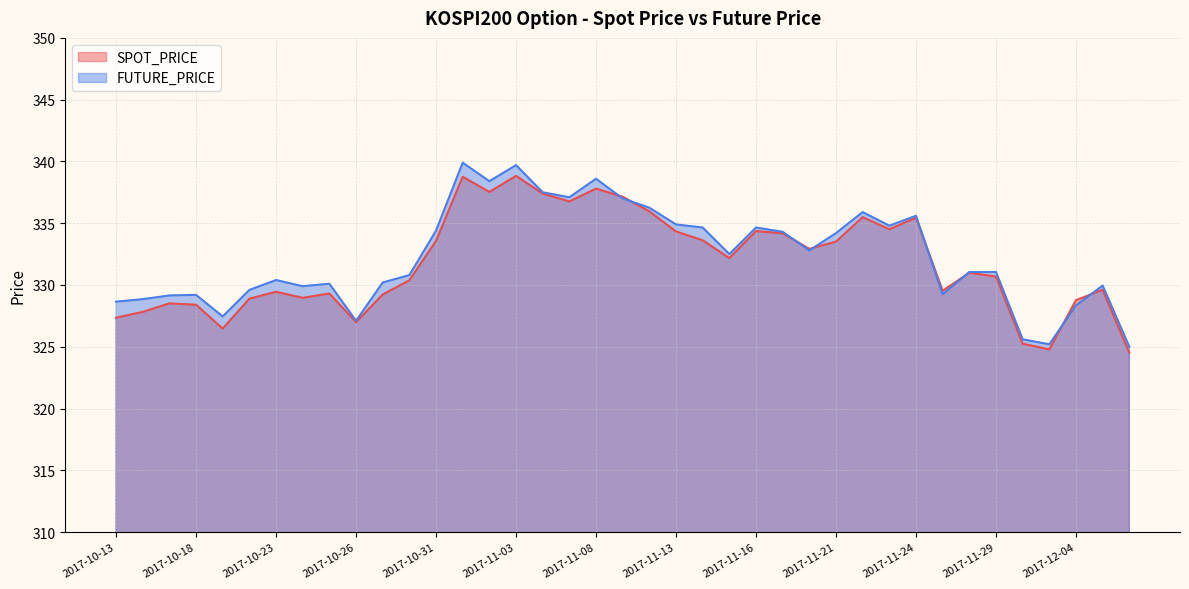

How many interior local peaks does the SPOT_PRICE series have?

11